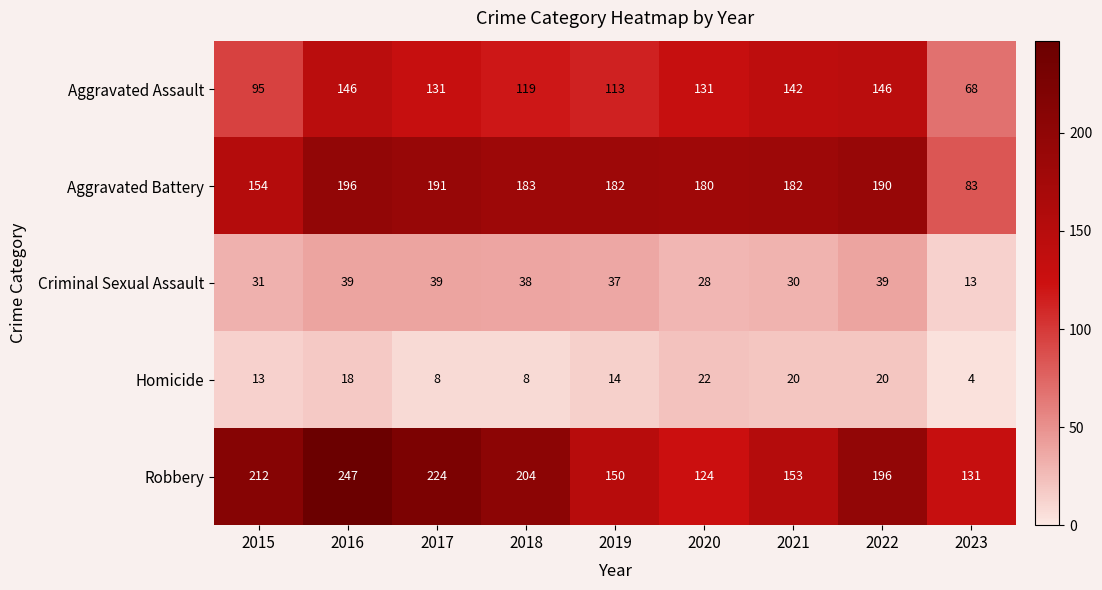

Rank the series by their maximum value, from highest to lowest.

Robbery, Aggravated Battery, Aggravated Assault, Criminal Sexual Assault, Homicide